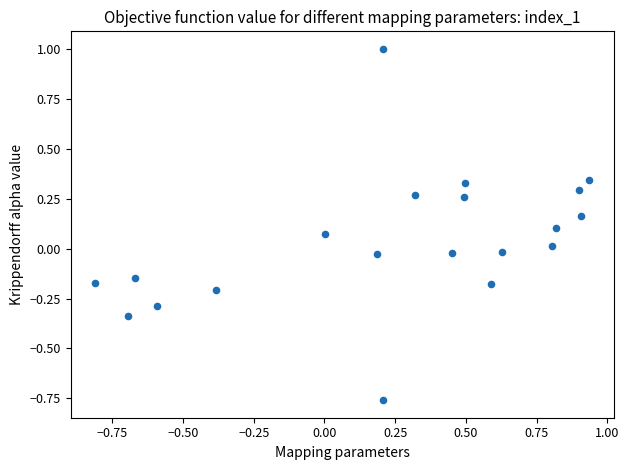

What is the range of Y values (max minus min)?

1.8